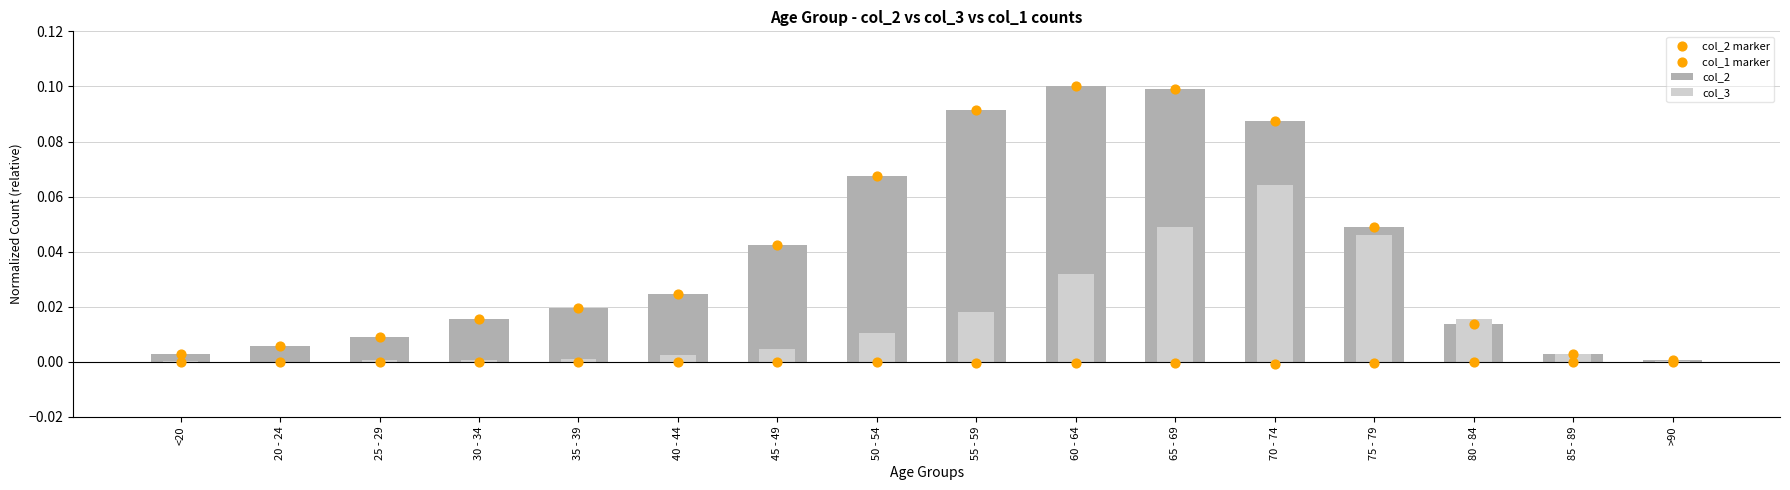

At which category is the sum across all series the highest?

65 - 69